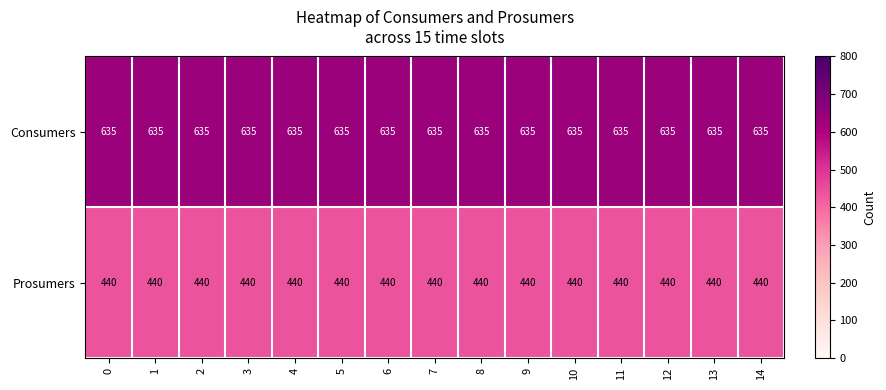

Rank the series by their maximum value, from highest to lowest.

Consumers, Prosumers